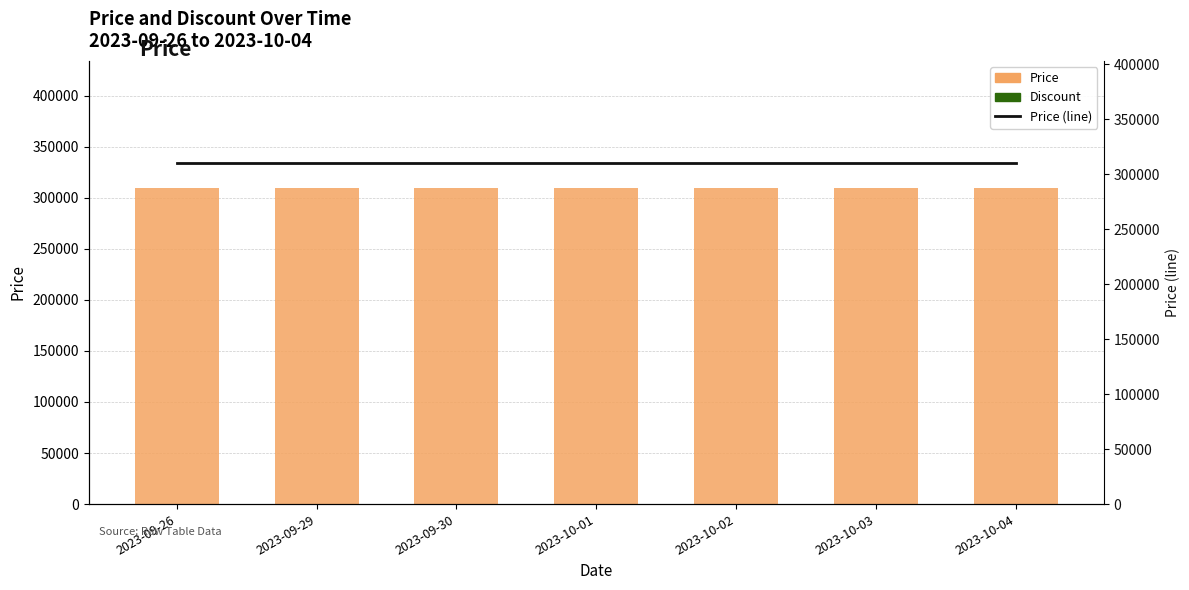

At which category does the chart reach its peak across all series?

2023-09-26